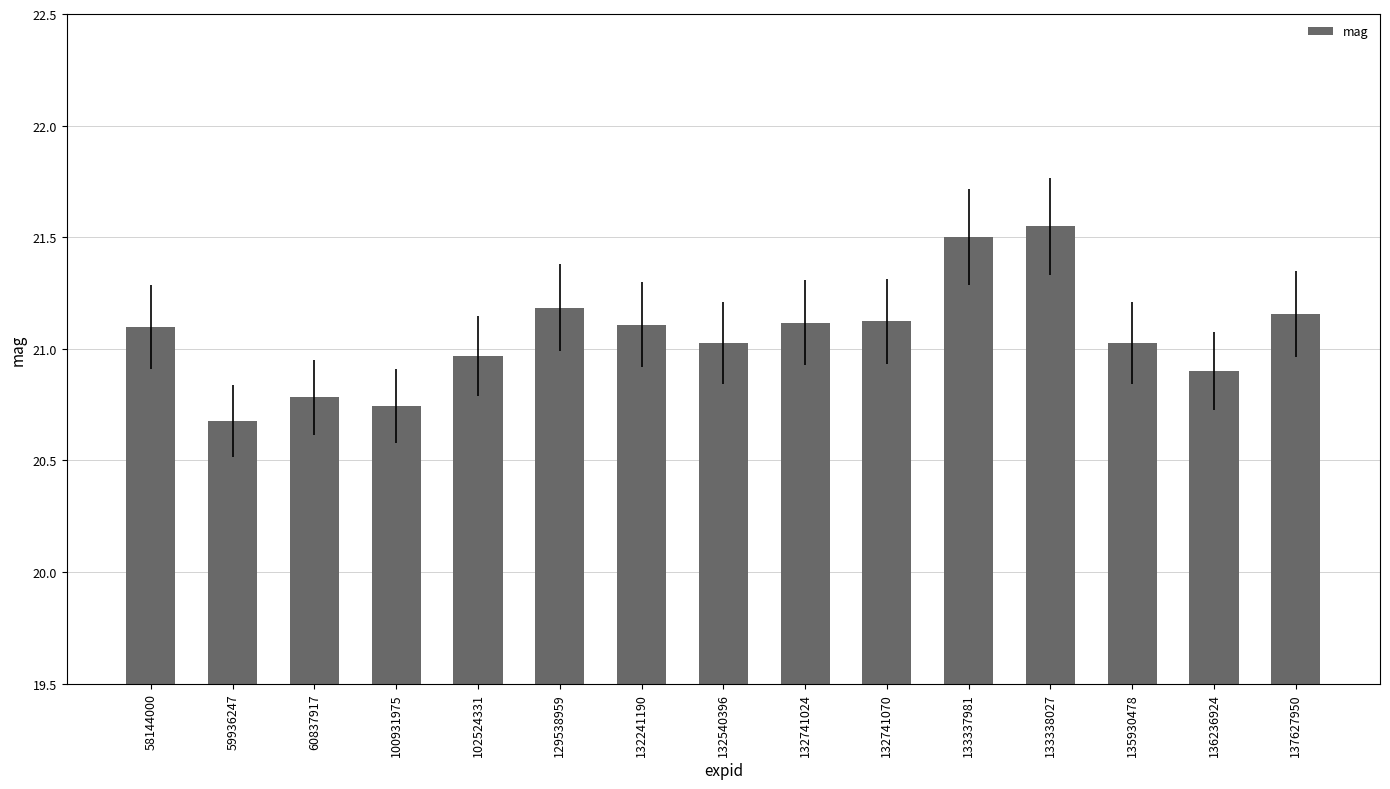

The value at 135930478 is 21.0. True or false?

True